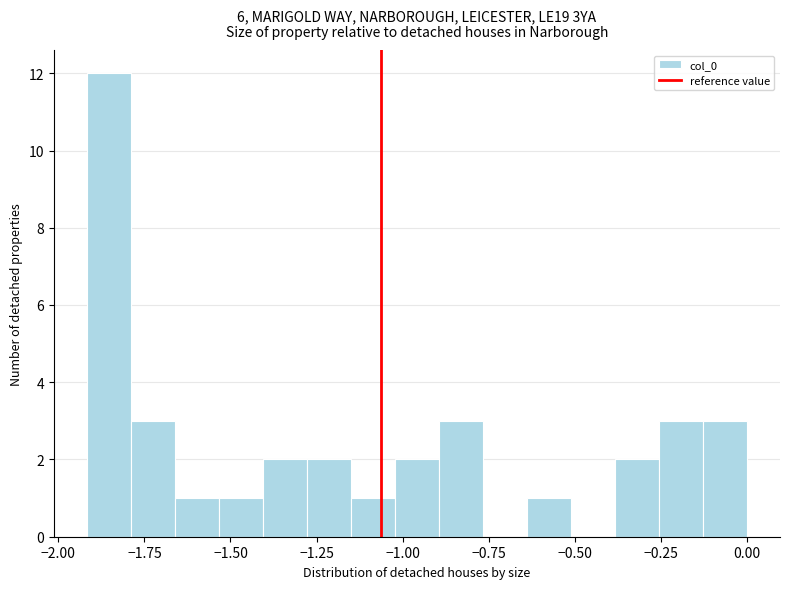

Read against the x-axis, roughly where is the centre of the tallest bar?

-1.85